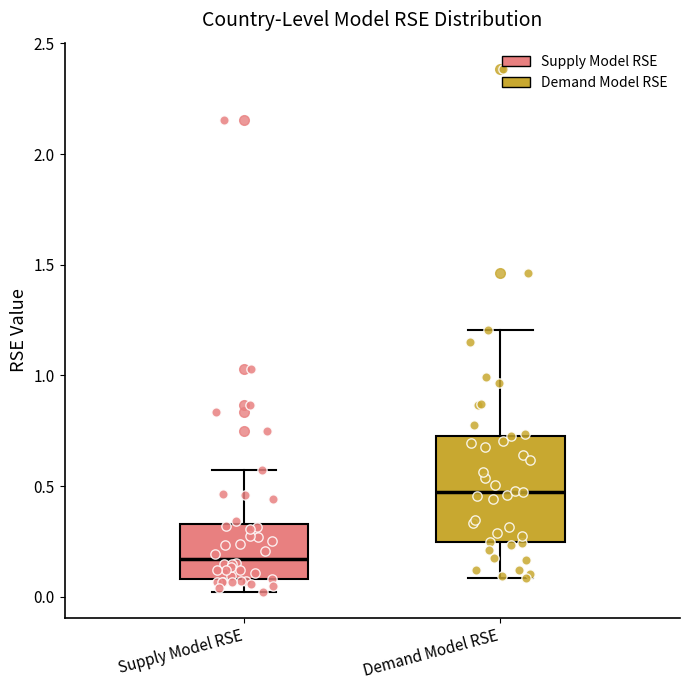

Reading left to right, read every box against the y-axis: the position of its median line, the range the box covers, and the ends of its whiskers. The values are not printed on the chart, so give them approximately, as read against the axis.

Supply Model RSE: median 0.15, box 0.10 to 0.35, whiskers 0.00 to 0.55
Demand Model RSE: median 0.50, box 0.25 to 0.75, whiskers 0.10 to 1.20